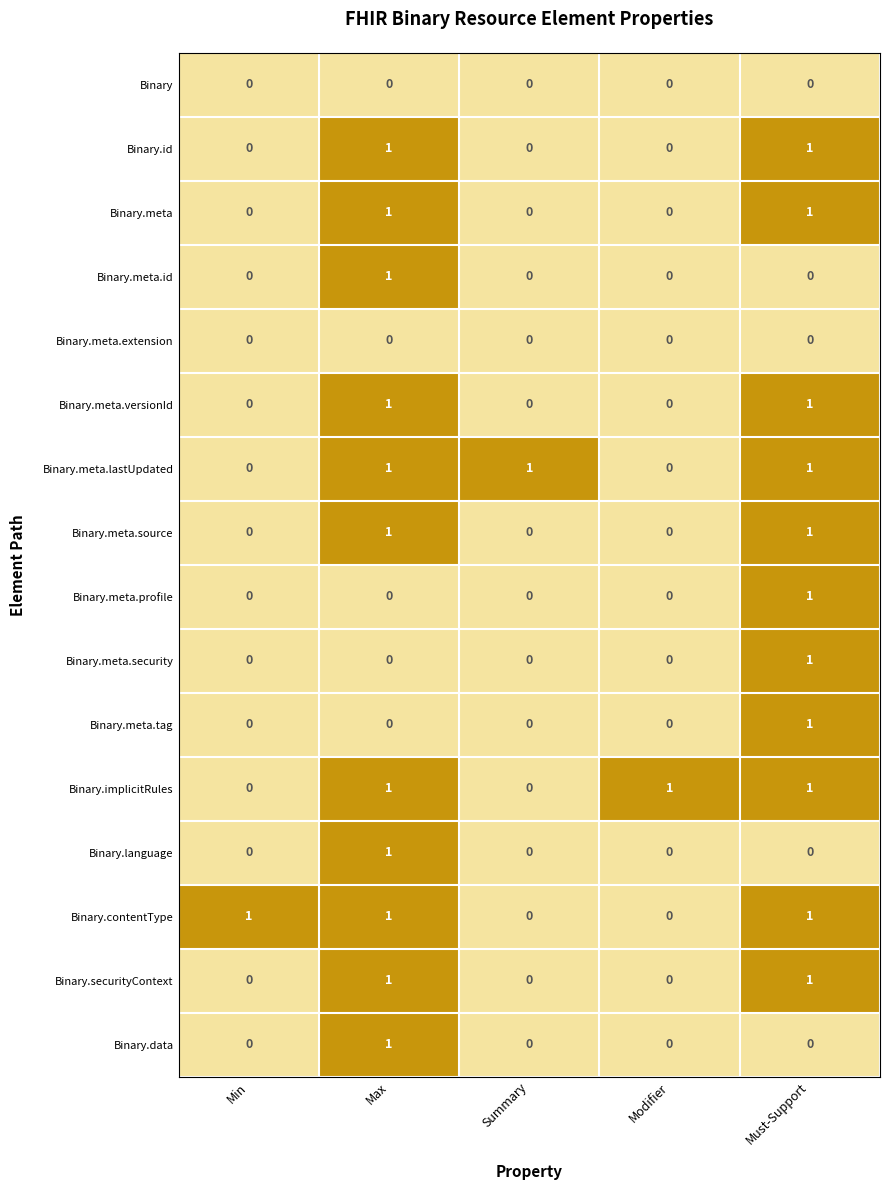

Is the value of Binary.data at Min greater than the value of Binary.meta.lastUpdated at Must-Support?

No